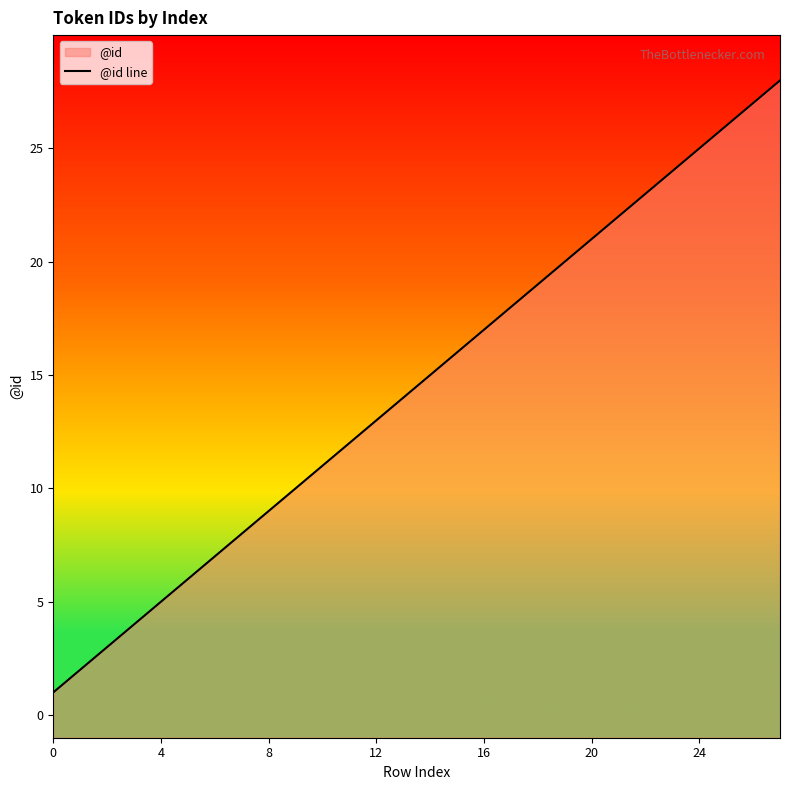

Which category has the highest value across all series?

27